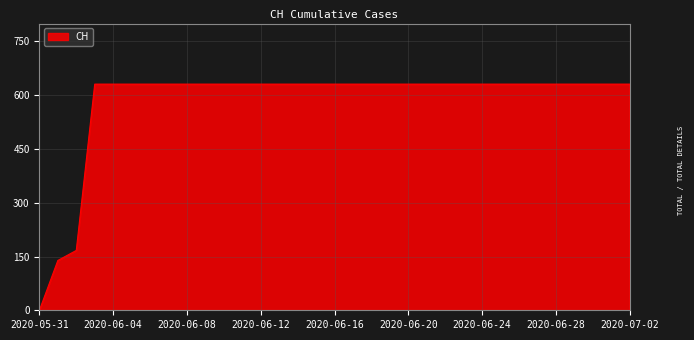

What is the greatest value displayed?

631